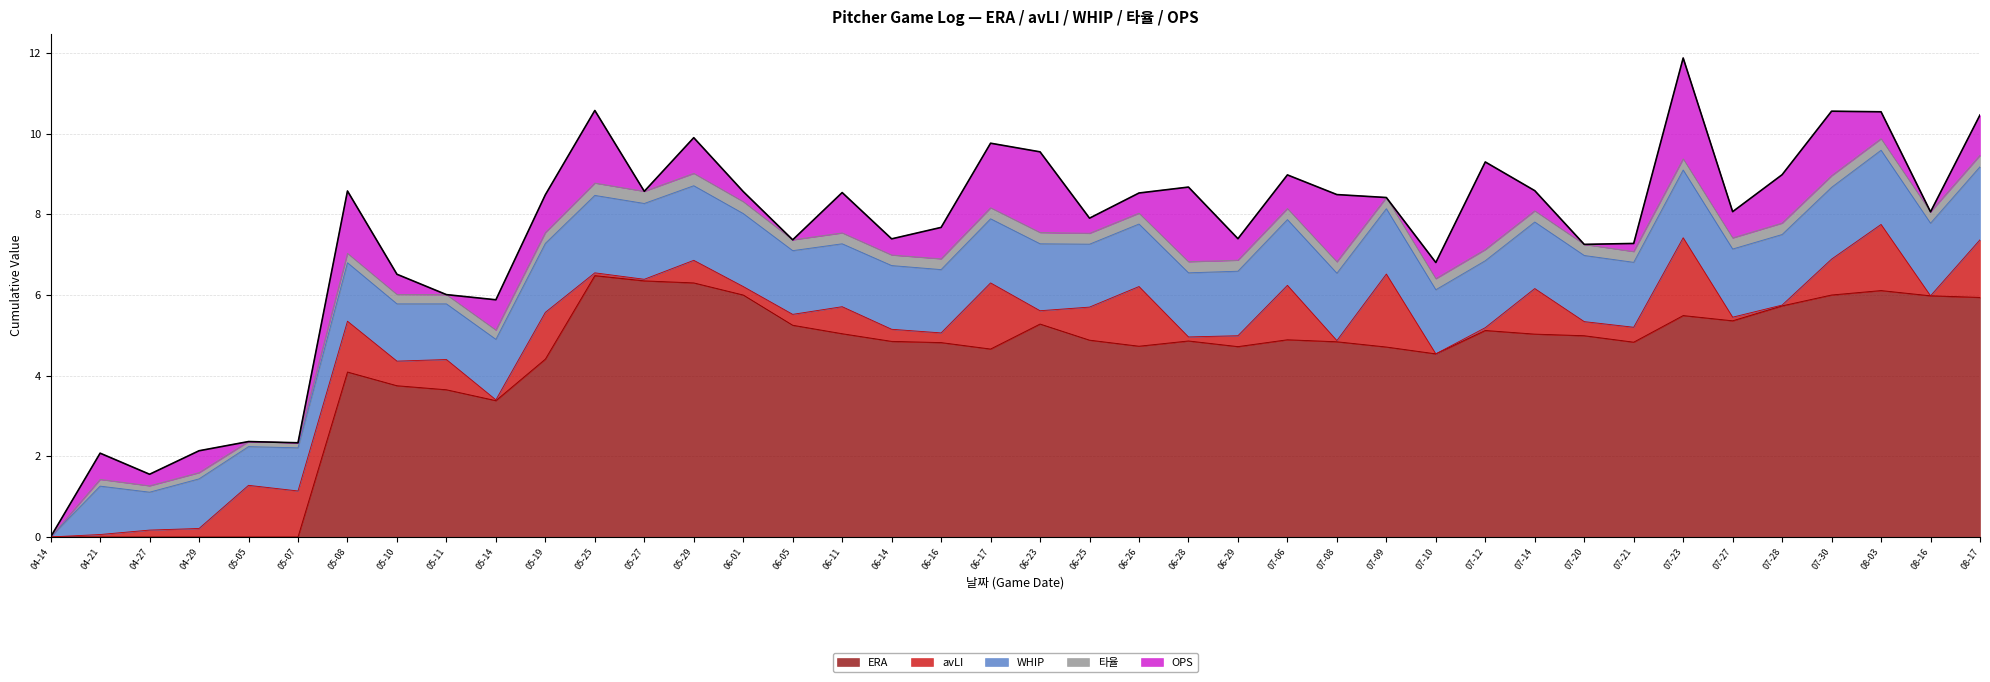

What is the difference between the highest and lowest values at 05-29?

6.0